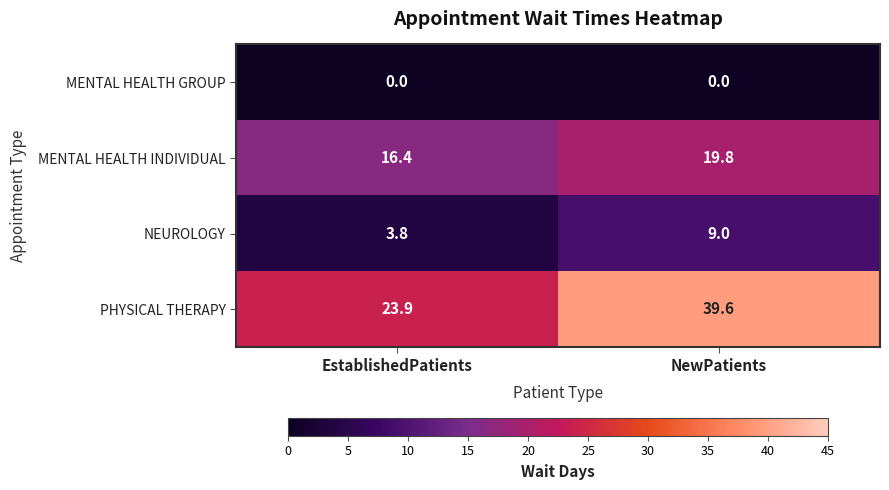

What is the maximum value shown in the chart?

39.6